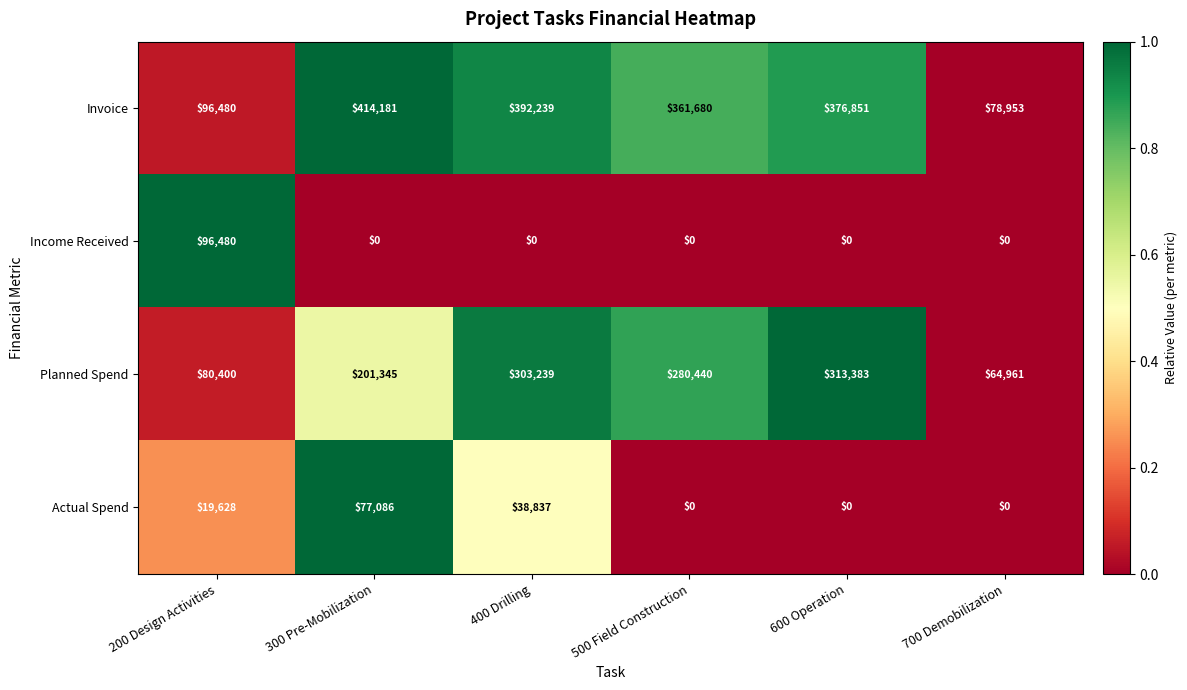

The value of Actual Spend at 400 Drilling is 8329. True or false?

False